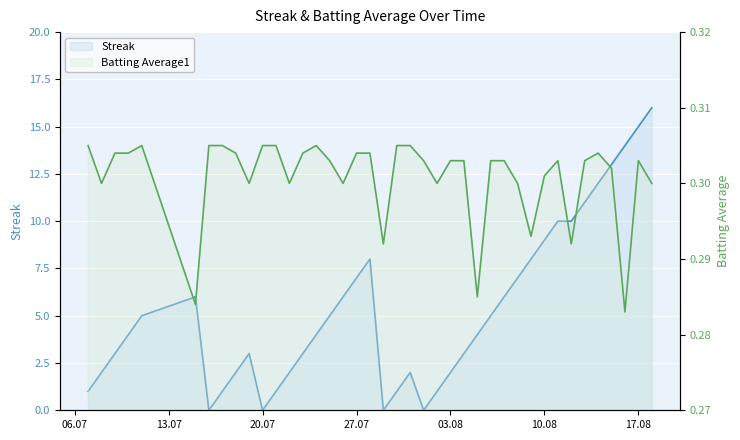

What is the difference between the Streak values at 13 and 19?

3.0